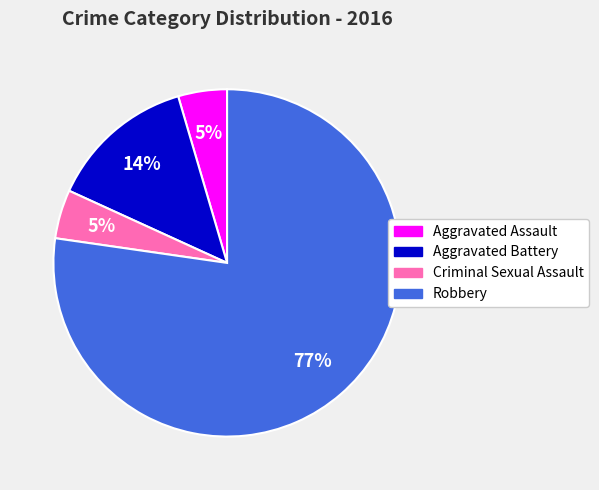

Between Robbery and Aggravated Assault, which is larger?

Robbery